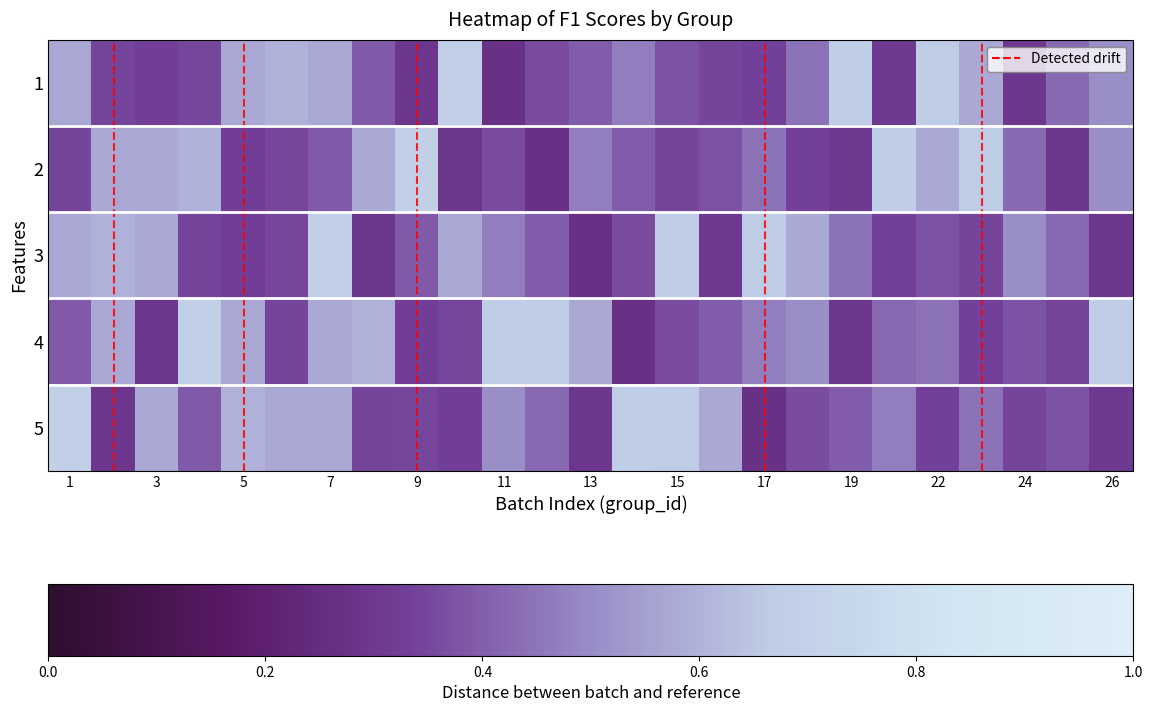

Rank the series by their maximum value, from highest to lowest.

1, 2, 3, 4, 5